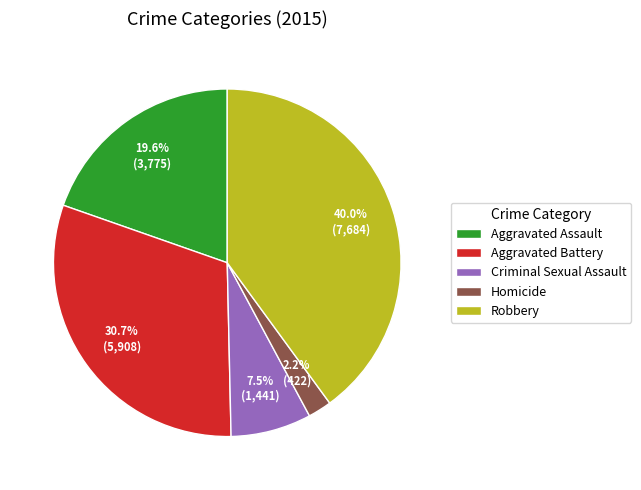

Which slice is the smallest?

Homicide